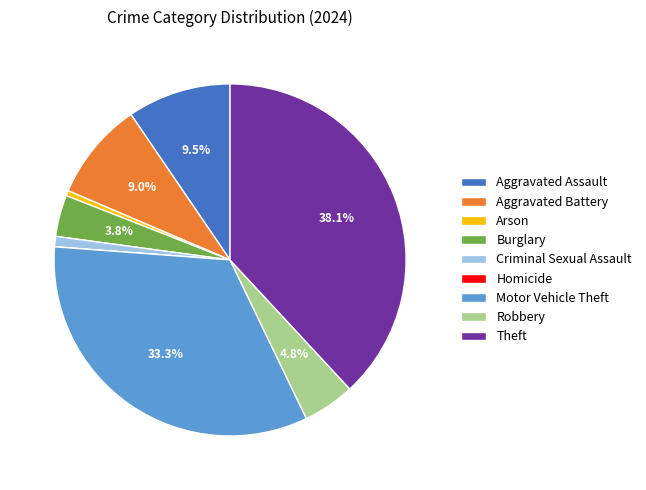

What is the largest slice in the pie chart?

Theft